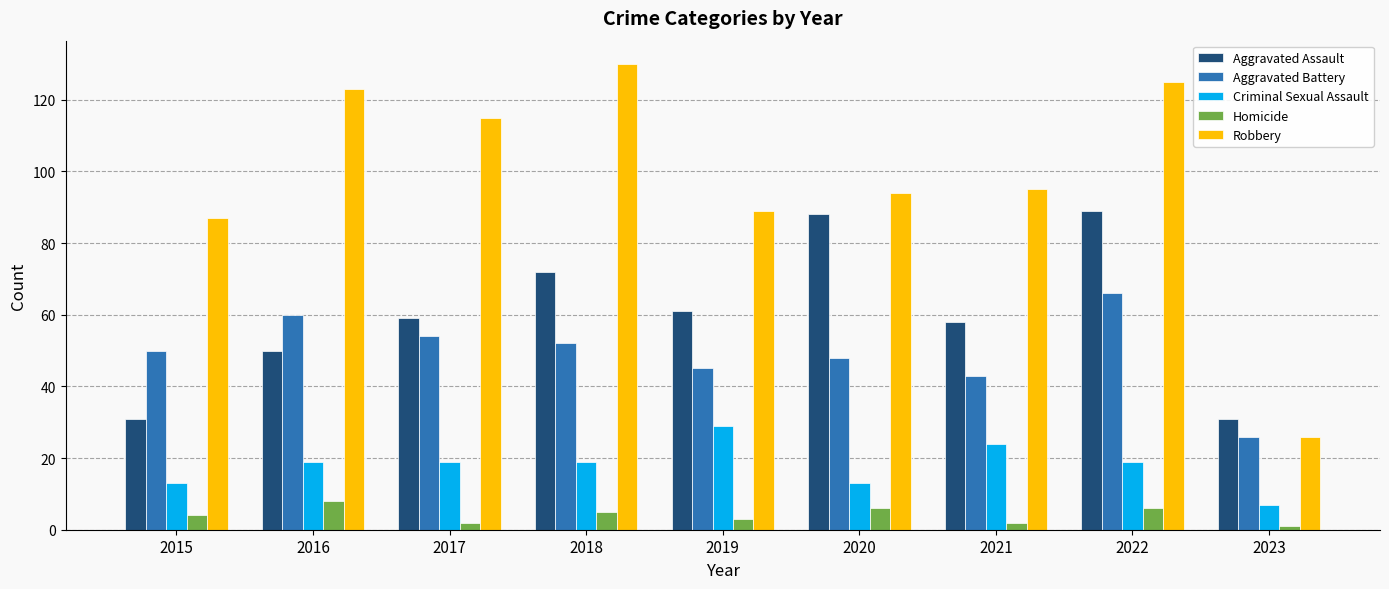

Reading left to right, list all the values displayed in this chart.

Aggravated Assault: 31	50	59	72	61	88	58	89	31
Aggravated Battery: 50	60	54	52	45	48	43	66	26
Criminal Sexual Assault: 13	19	19	19	29	13	24	19	7
Homicide: 4	8	2	5	3	6	2	6	1
Robbery: 87	123	115	130	89	94	95	125	26